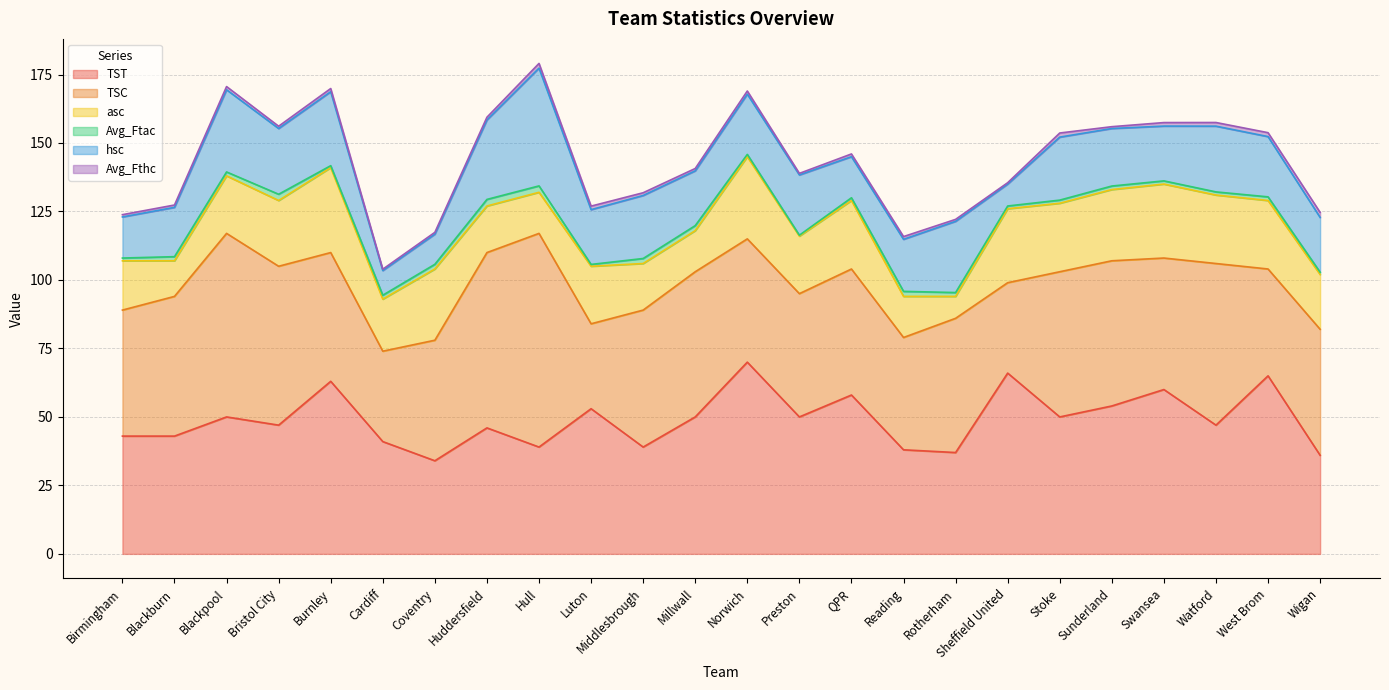

What are all the series names shown in the legend?

TST, TSC, asc, Avg_Ftac, hsc, Avg_Fthc